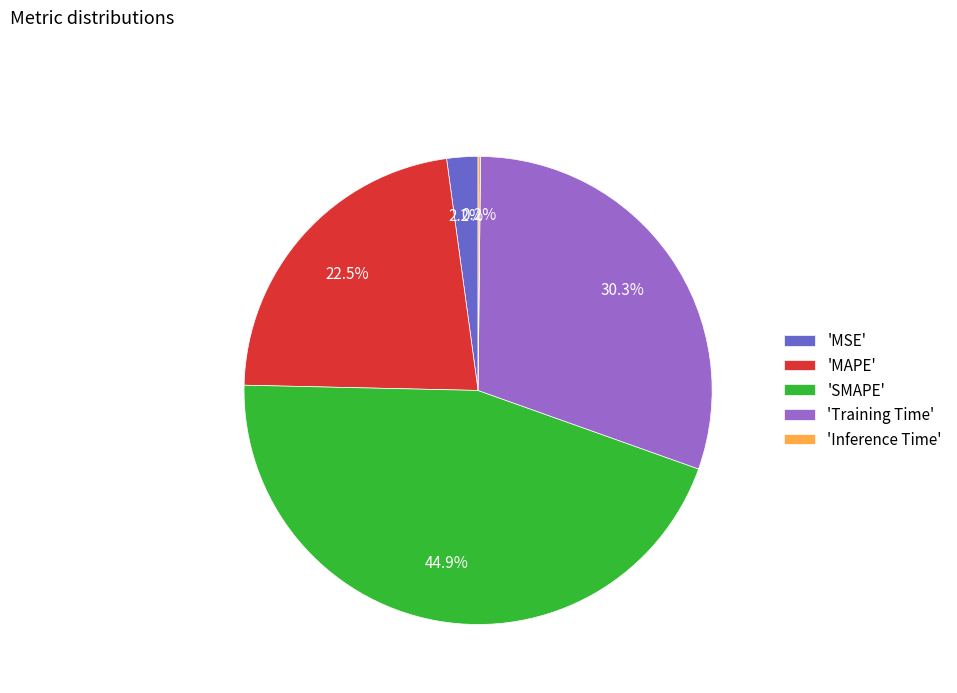

To the nearest percent, what is the difference between the largest and smallest slice percentages?

45%